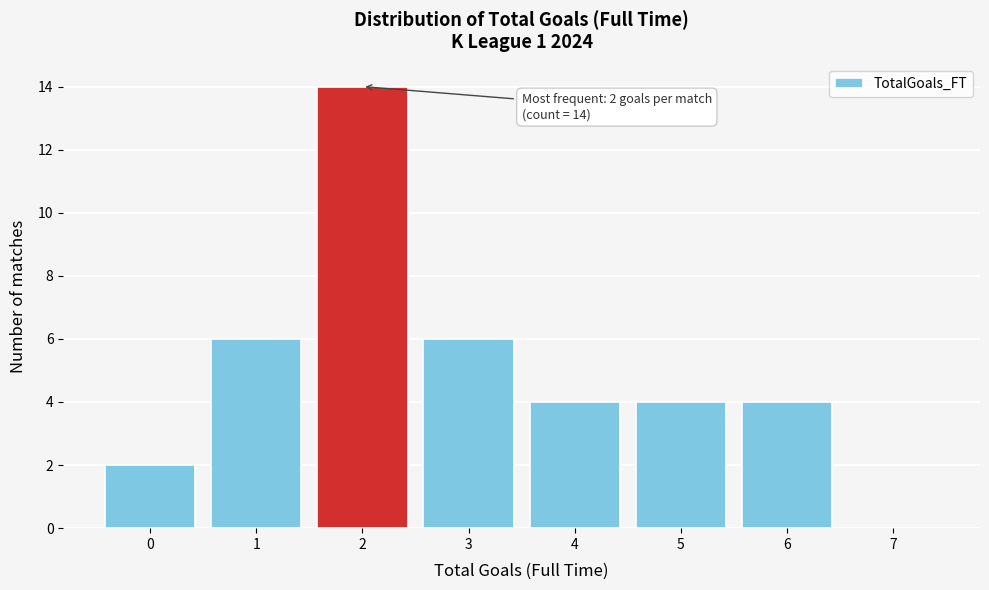

Over which range of the x-axis is the bar tallest?

1.5 to 2.5